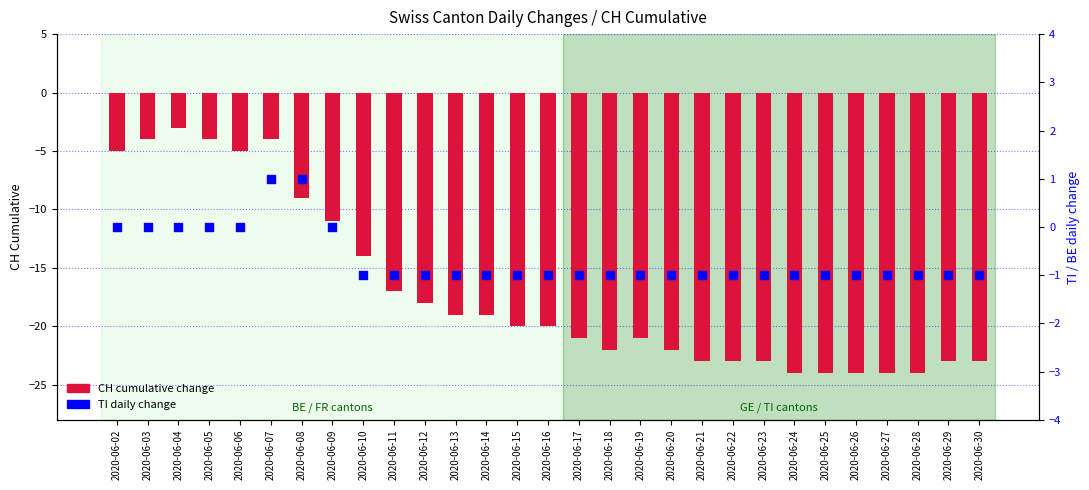

At how many categories does at least one series exceed -17?

29